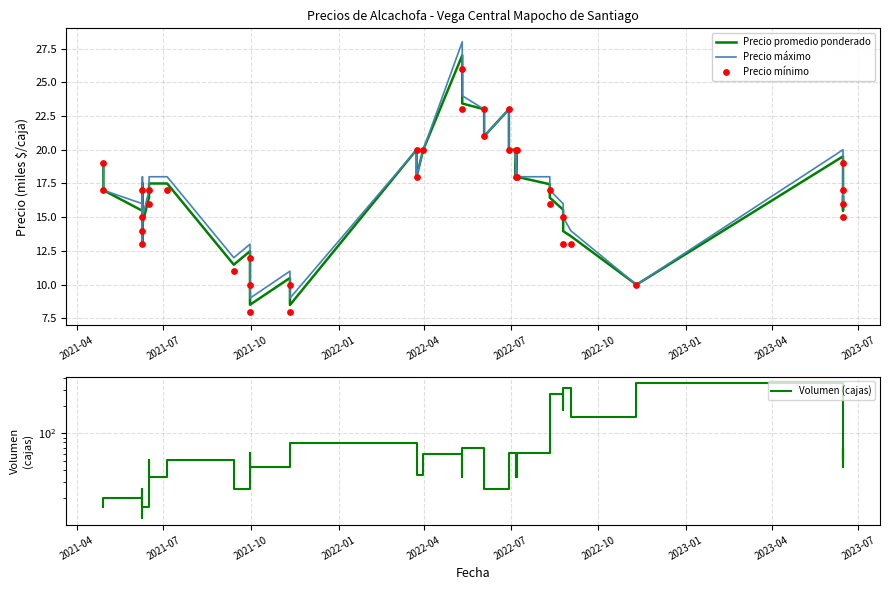

Which series reaches the maximum Y coordinate?

Volumen (cajas)